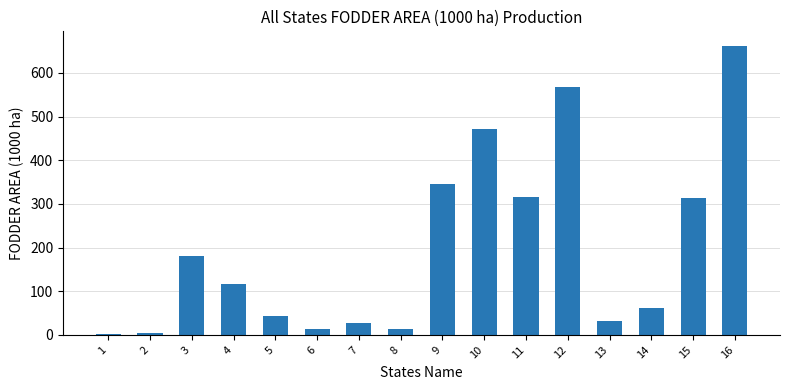

What is the average value?

198.2